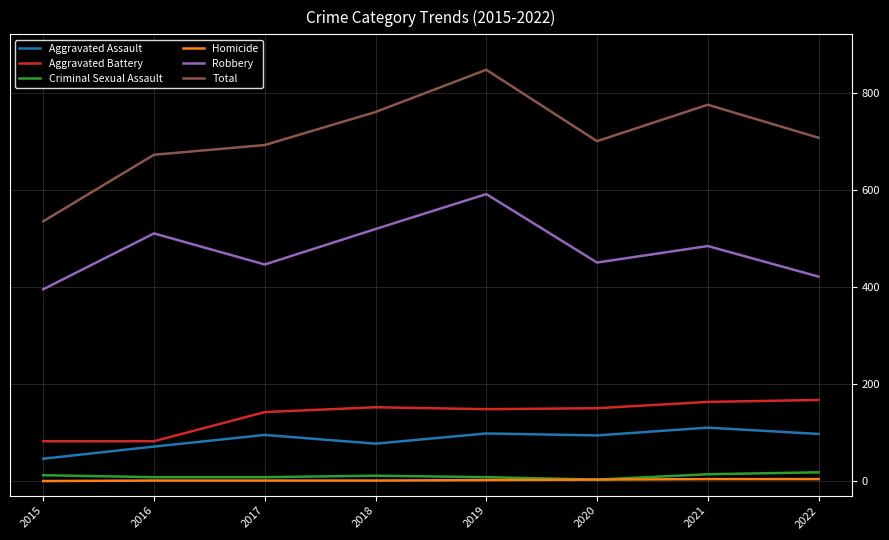

What is the spread (max minus min) of values at 2019?

845